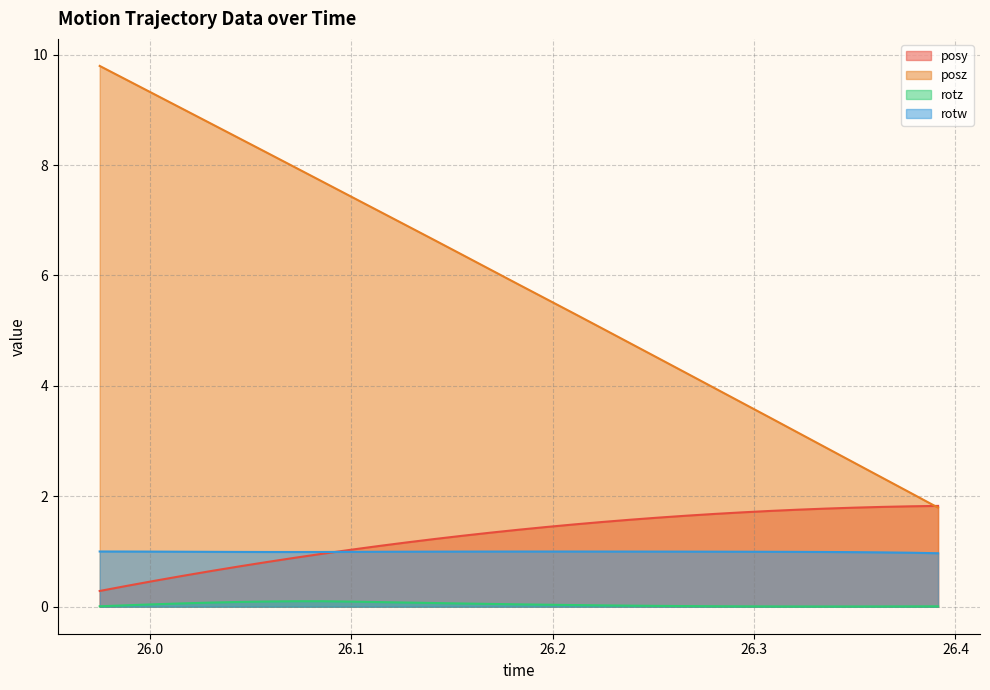

True or false: posy has a value of 0.6 at 26.37762.

False